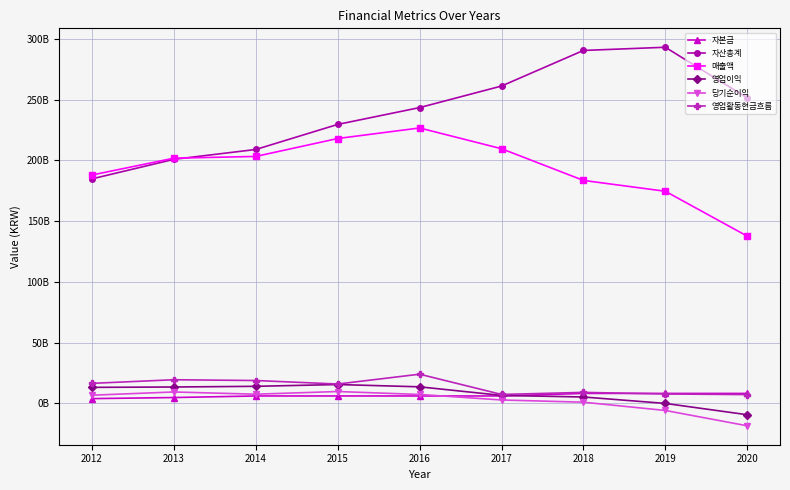

Which series has the widest spread of values?

자산총계